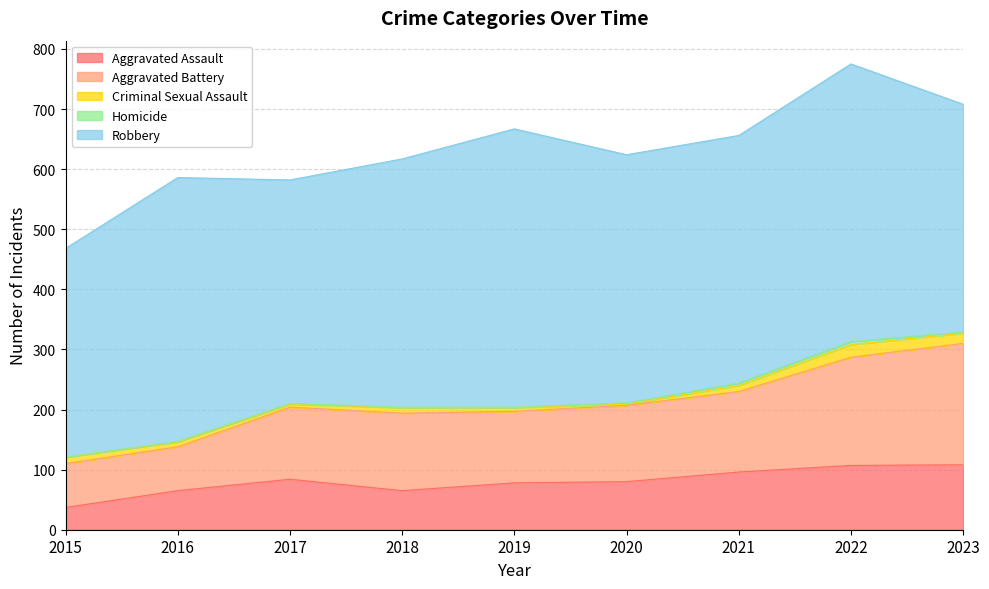

The value of Robbery at 2017 is 249. True or false?

False